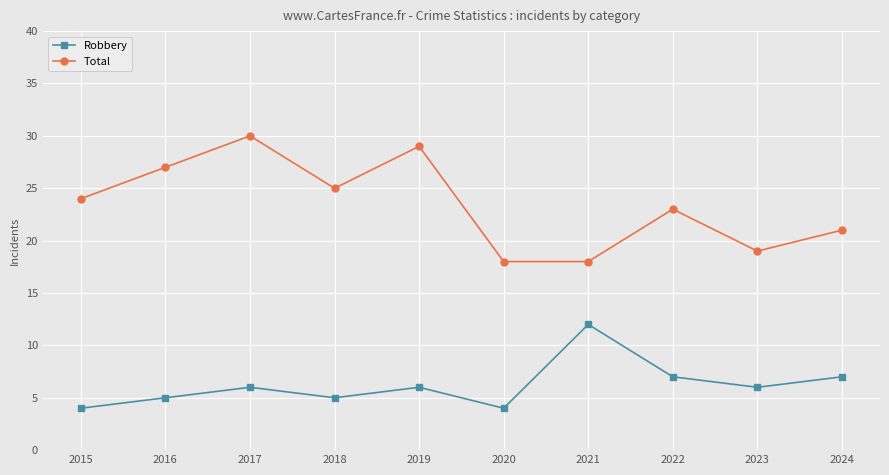

What is the spread (max minus min) of values at 2024?

14